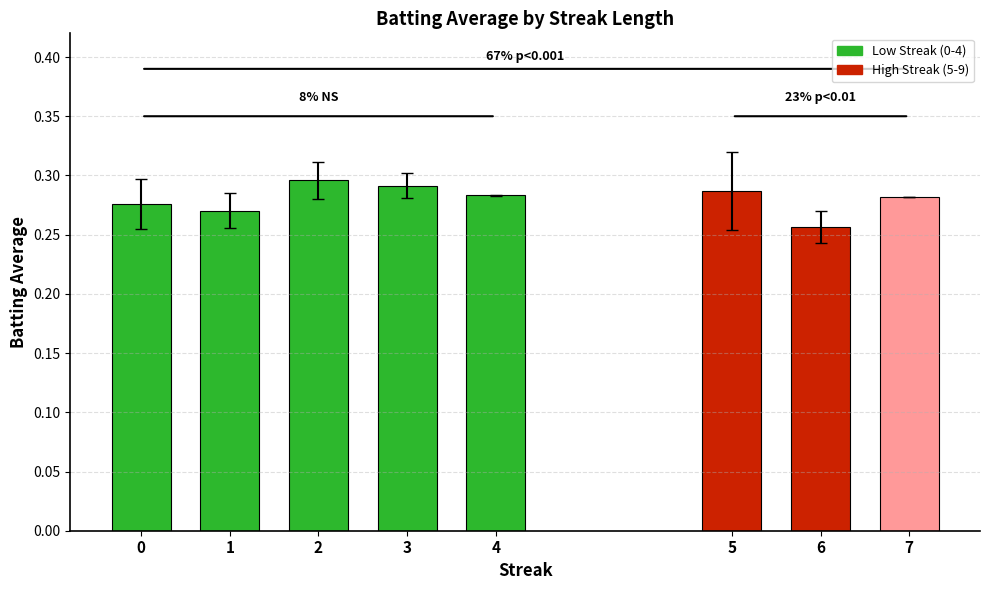

Which category has the highest value across all series?

2